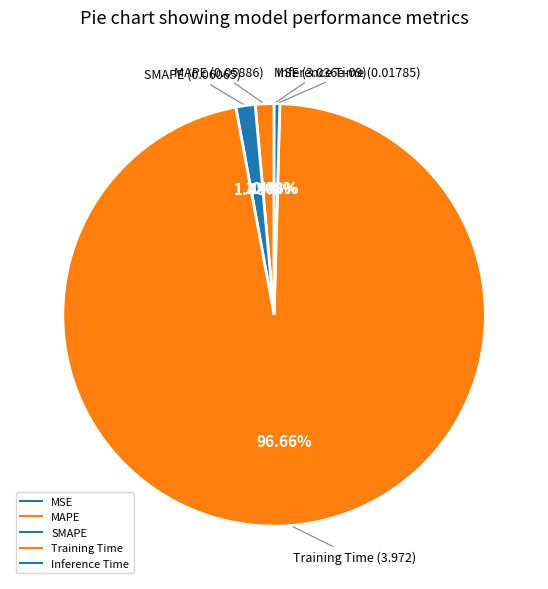

Count the number of slices in the pie.

5